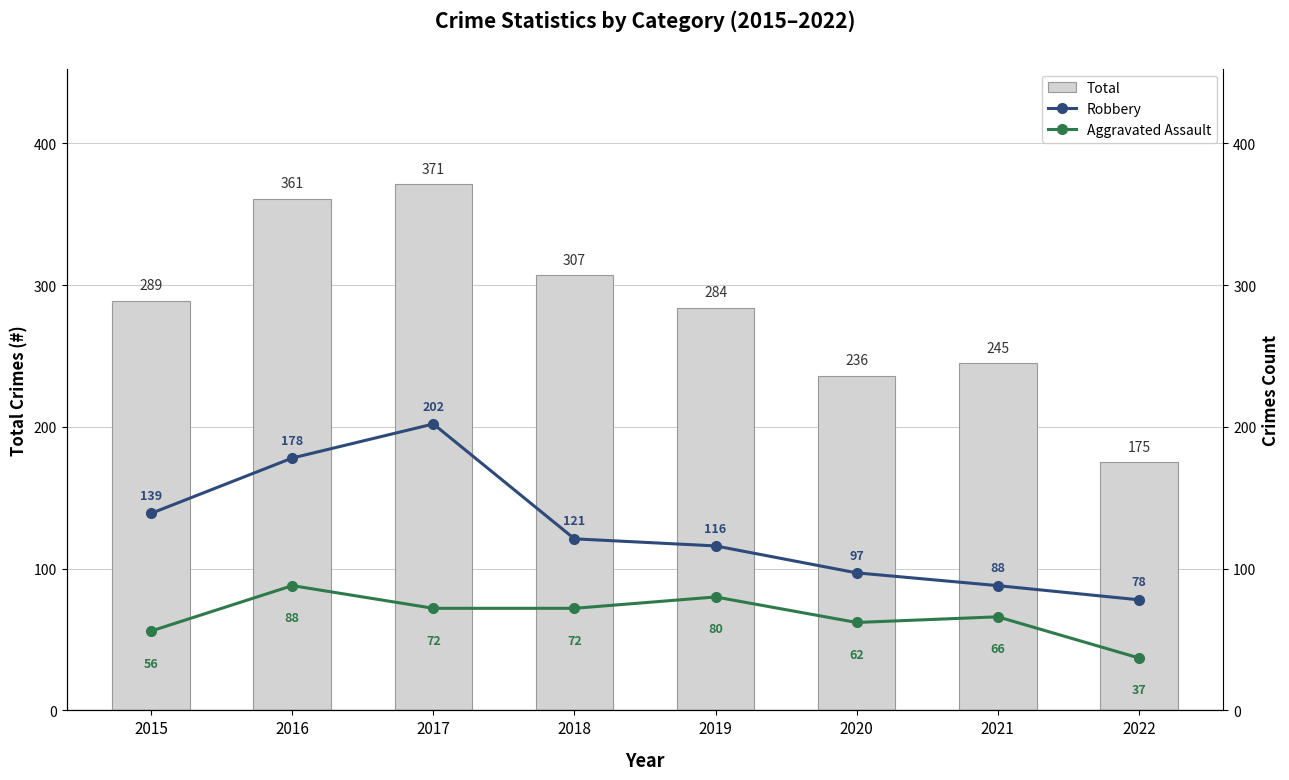

List the labels in order of Total value, largest first.

2017, 2016, 2018, 2015, 2019, 2021, 2020, 2022